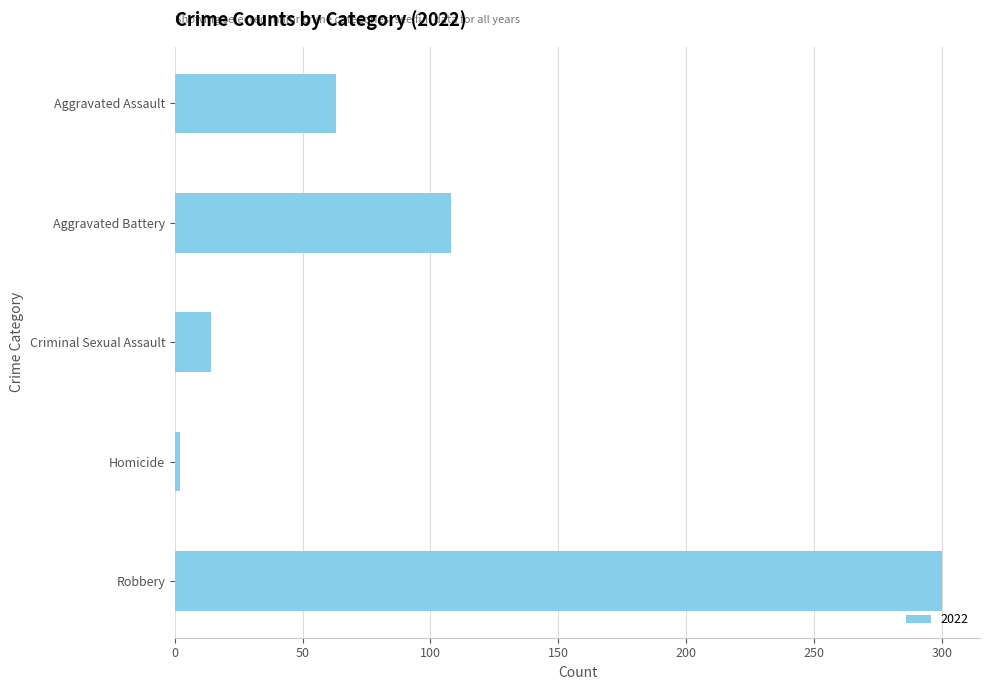

At which category does the chart reach its peak across all series?

Robbery